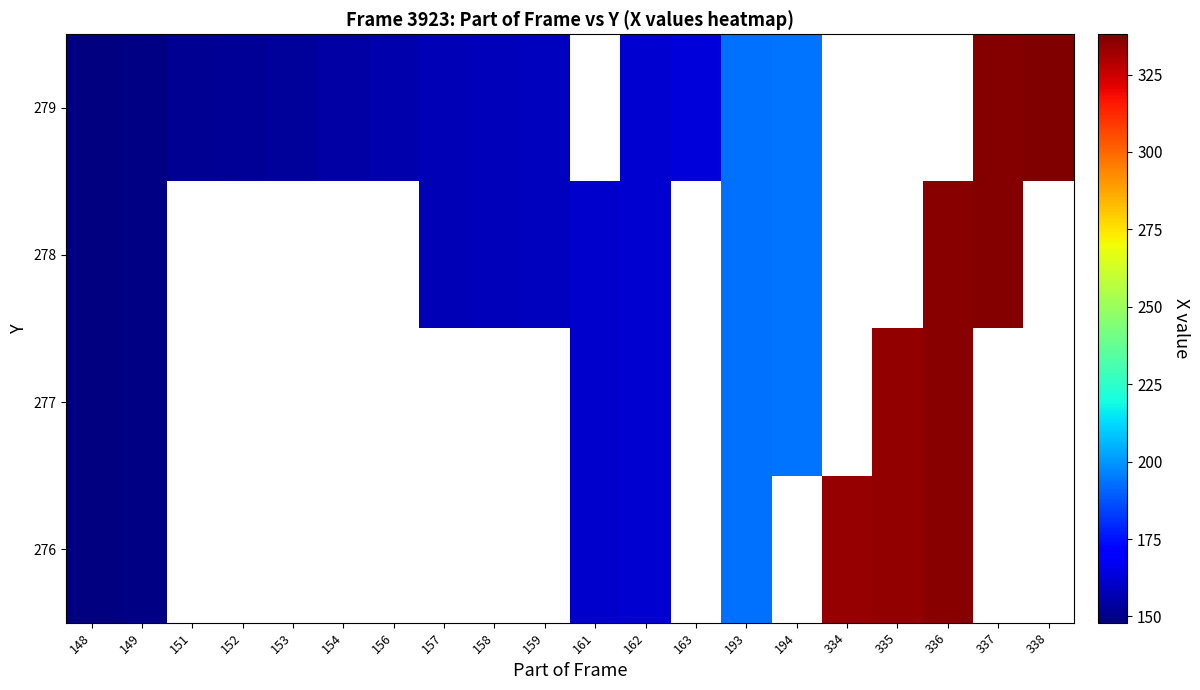

True or false: 276 has a value of 162.0 at 162.

True